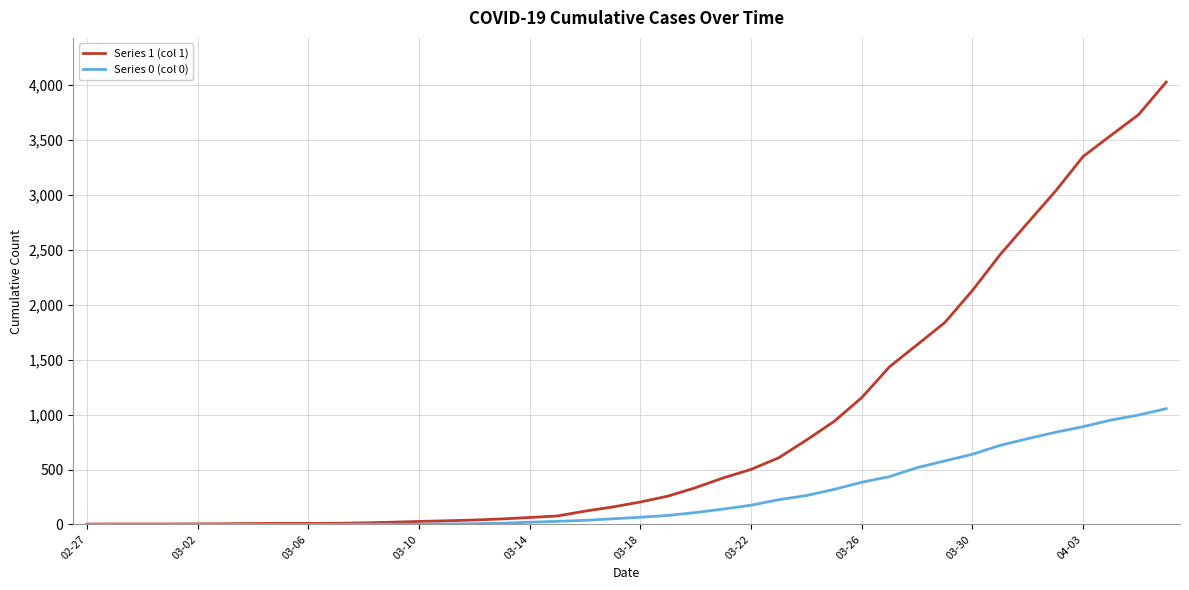

Does the chart have visible grid lines?

Yes